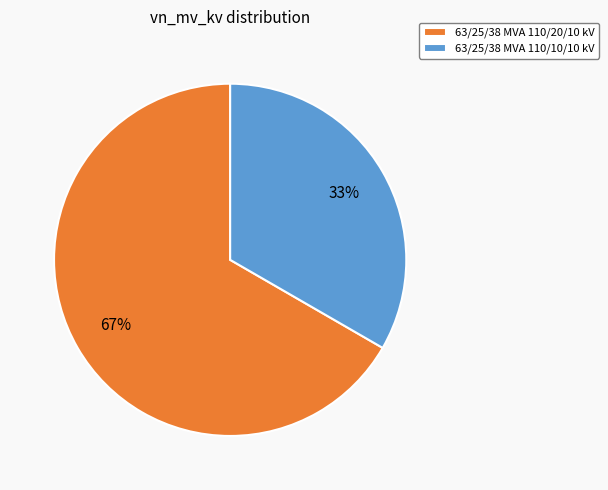

To the nearest percent, what is the average slice percentage?

50%